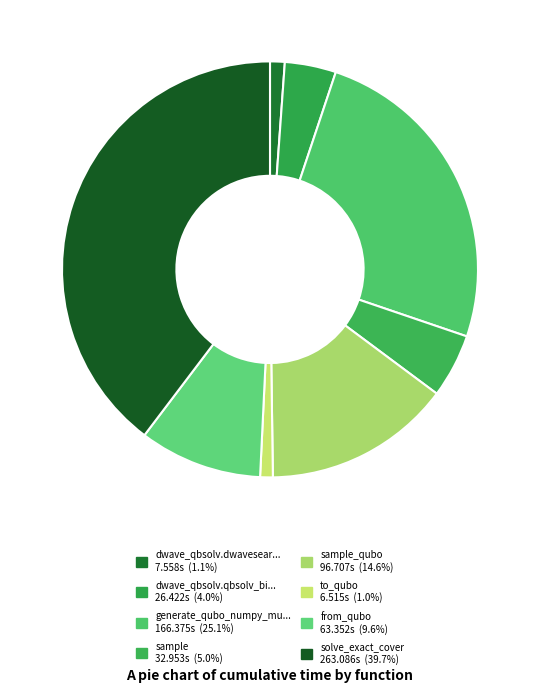

Count the number of slices in the pie.

8